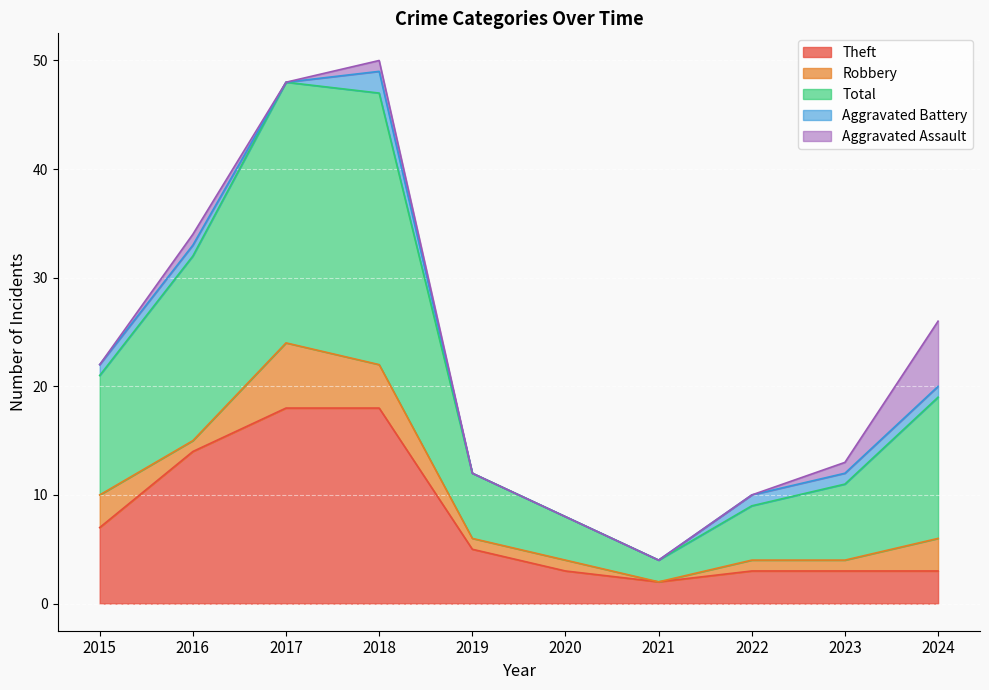

True or false: Total has more than 2 points higher than both neighbors.

False